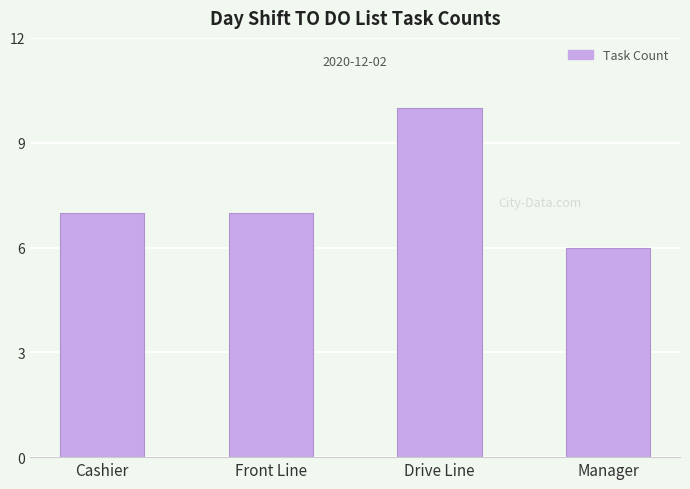

What is the value of the 3rd bar from the left?

10